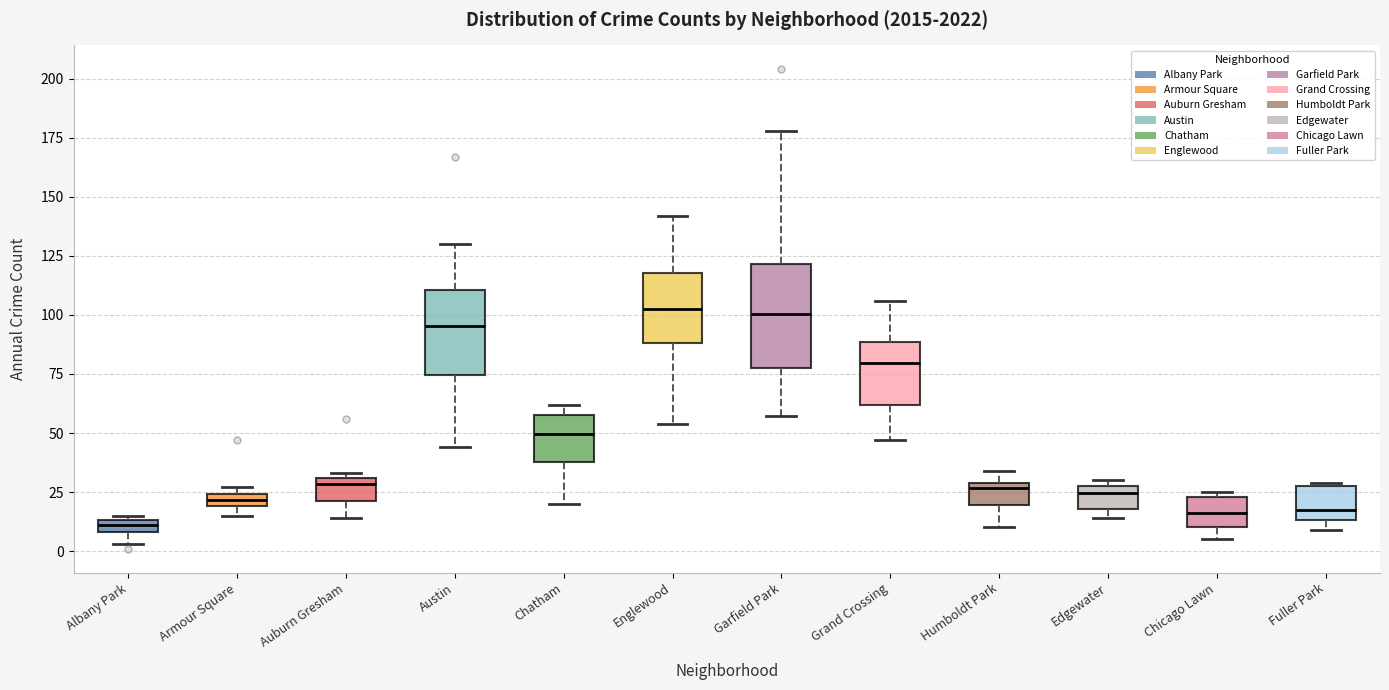

Comparing the boxes themselves (not the whiskers), which one is the tallest?

Garfield Park